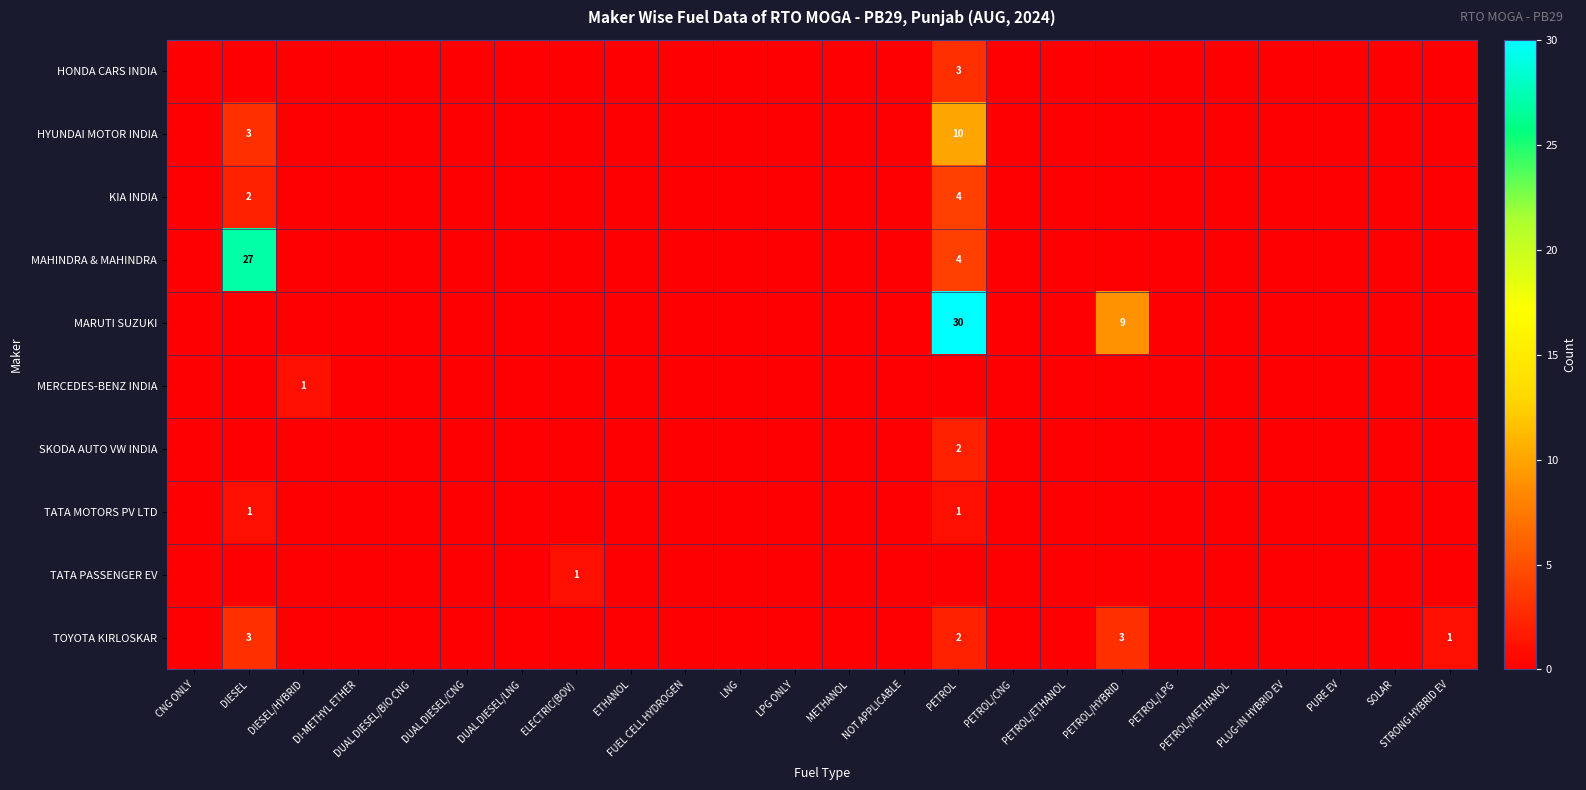

What is the sum of all MAHINDRA & MAHINDRA values?

31